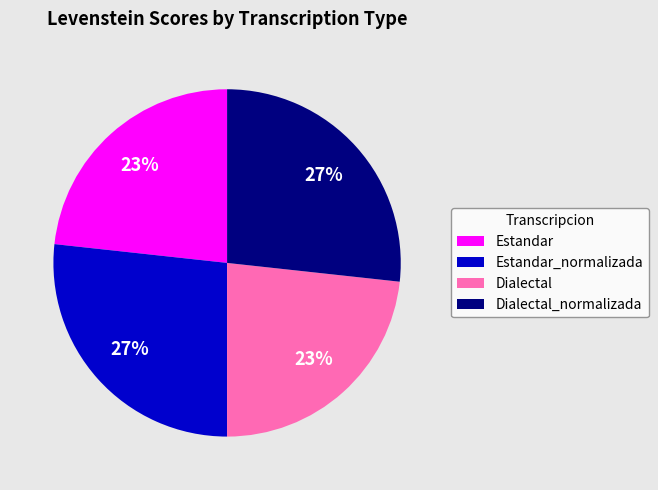

To the nearest percent, what is the average slice percentage?

25%